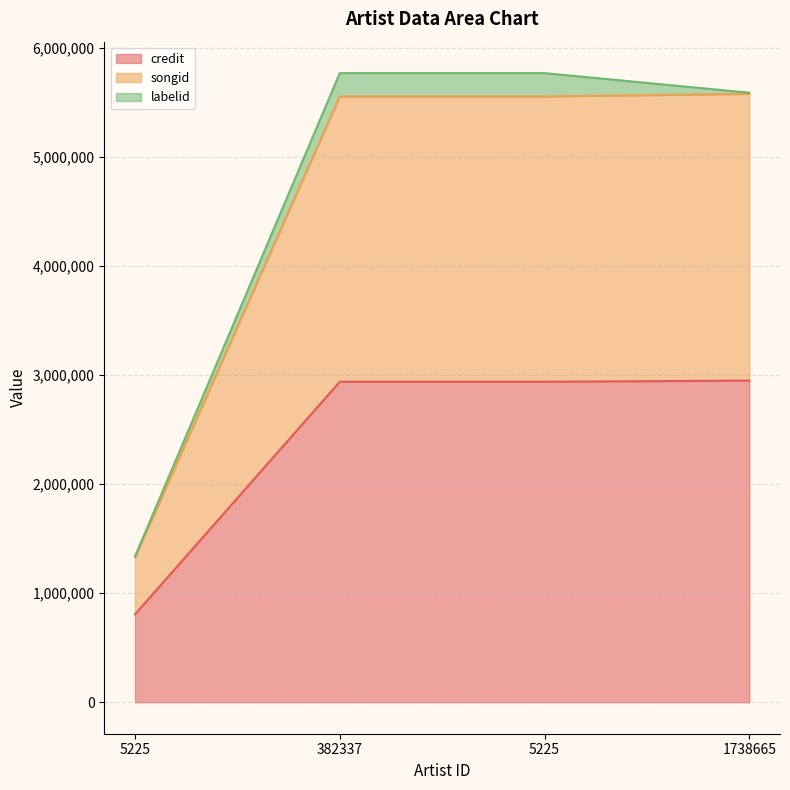

What is the difference between the maximum and minimum values in the songid series?

4247958